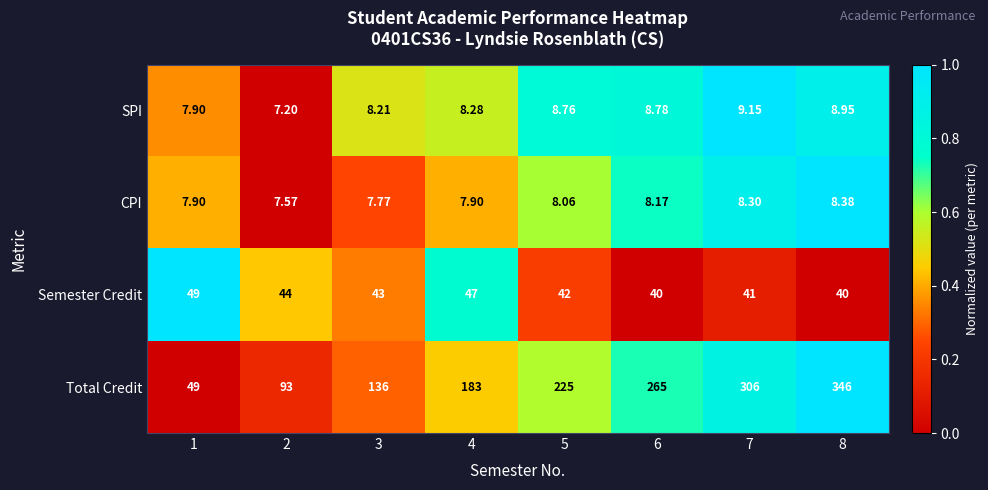

How many data points does each series have?

8